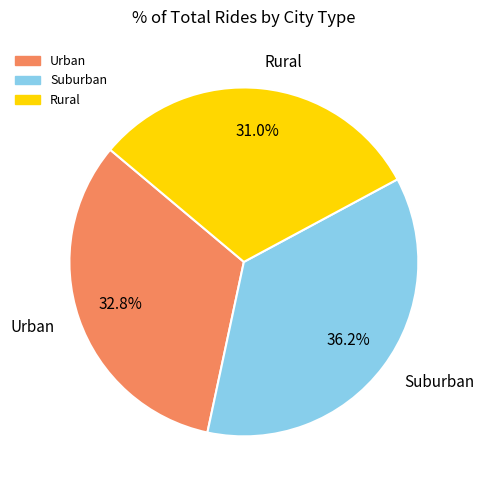

What is the ratio of the value at Suburban to the value at Rural?

1.2